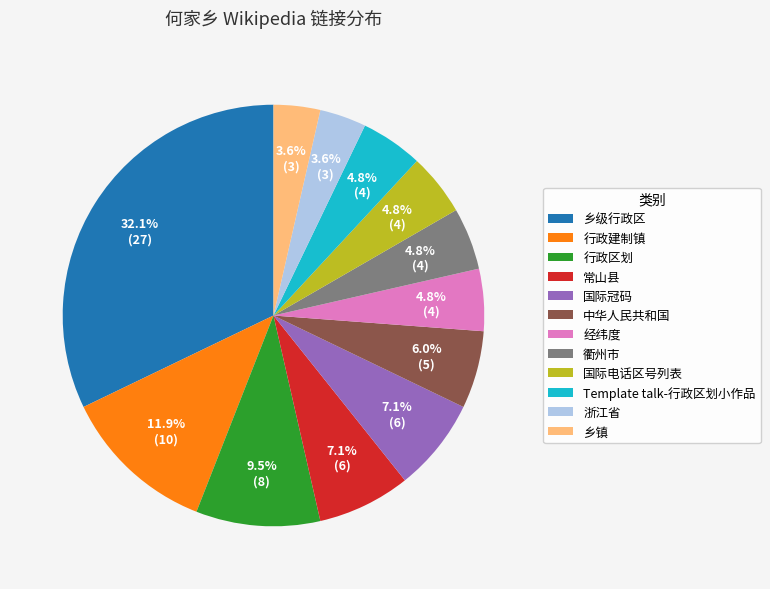

Count the number of slices in the pie.

12